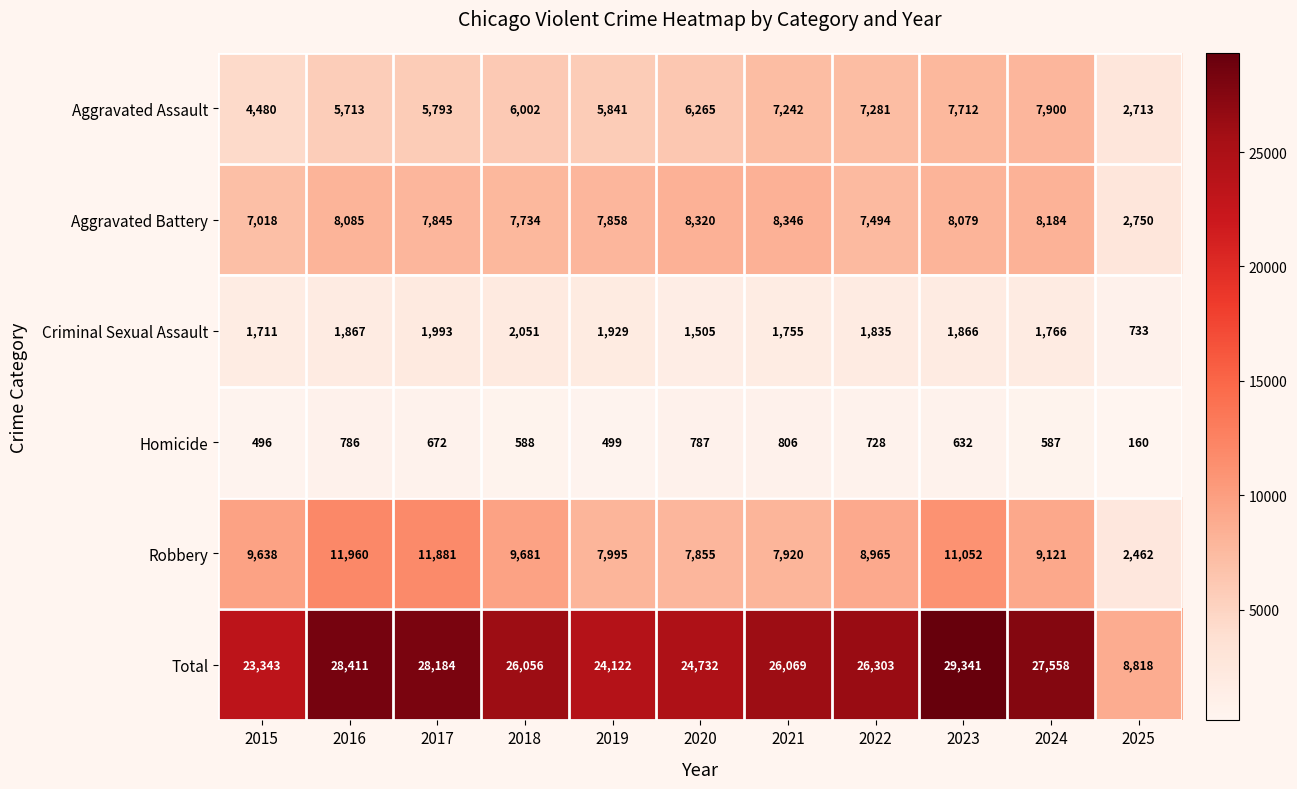

What is the total value across all series at 2023?

58682